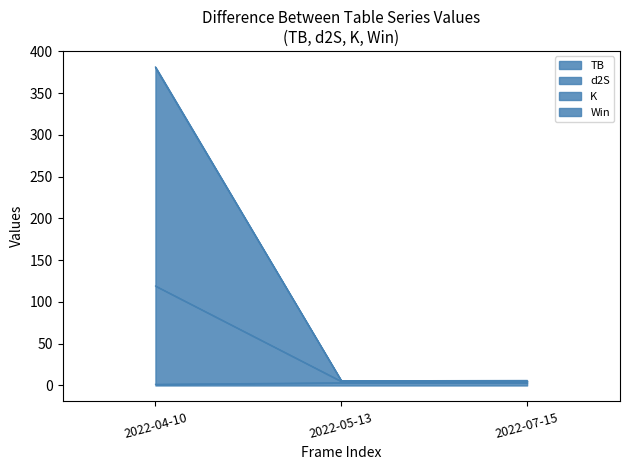

What is the value of the sum point at the 3rd from the left?

3.3